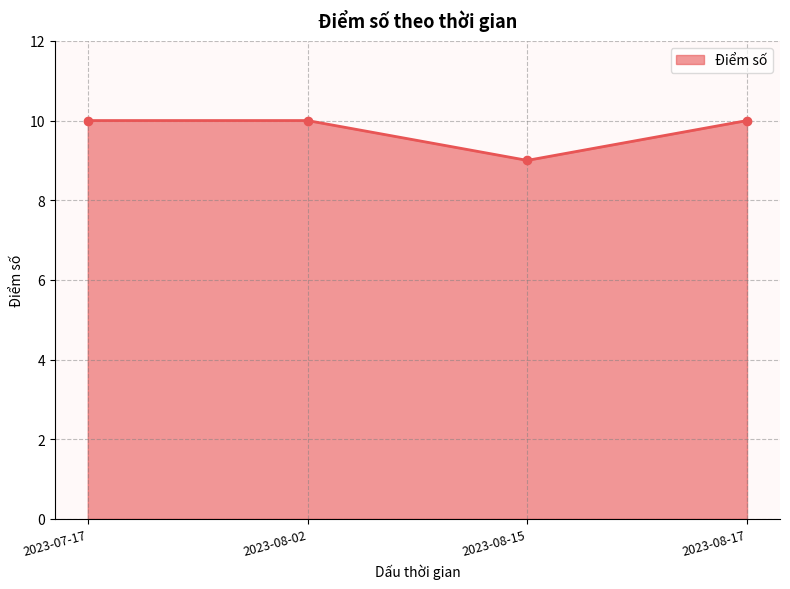

What is the value of the 4th point from the left?

10